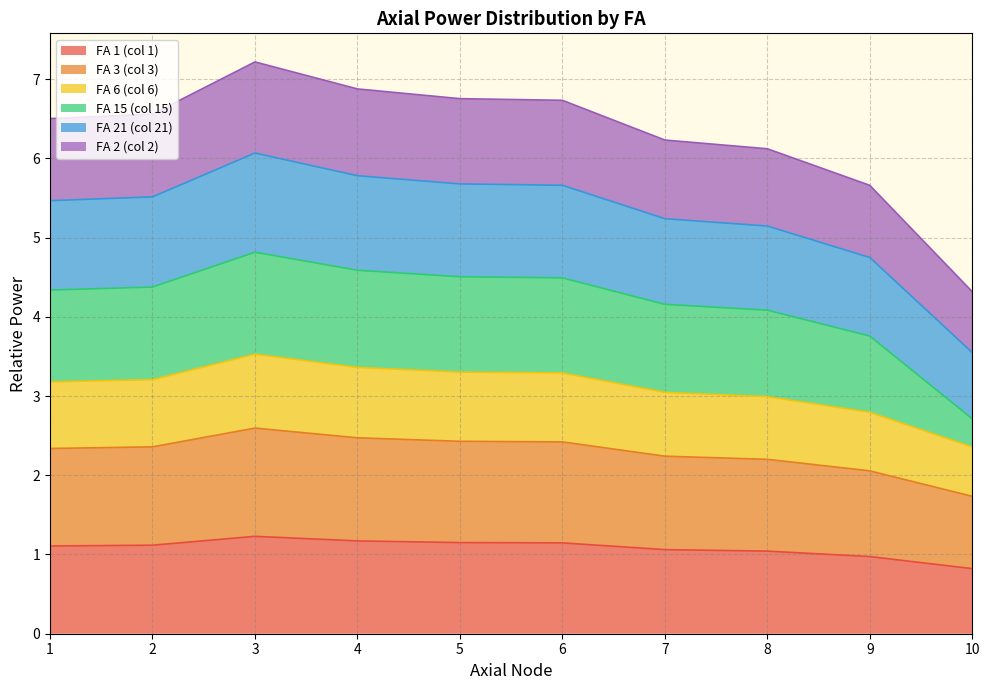

The value of FA 1 (col 1) at 4 is 1.8. True or false?

False